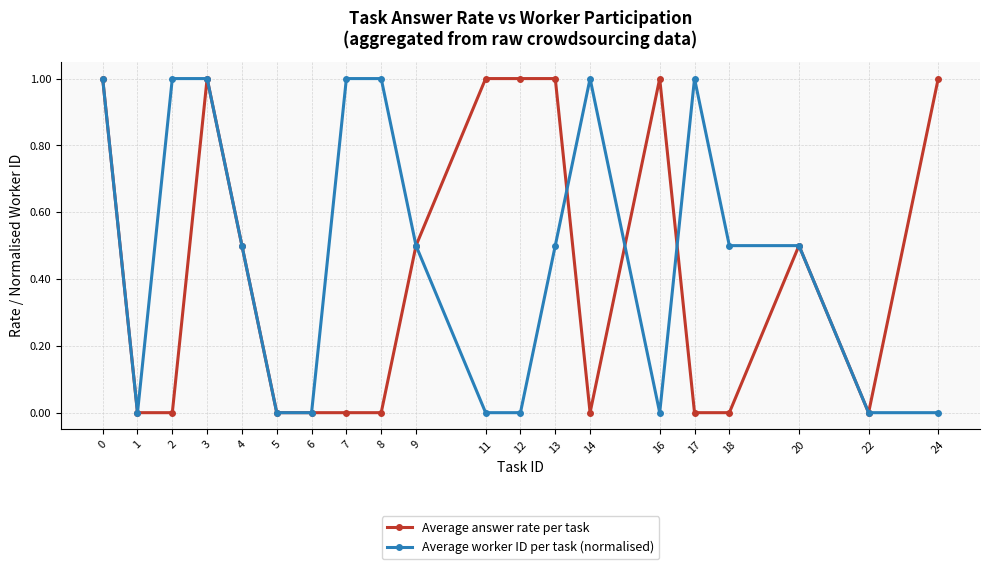

Is this an area chart (filled region under the line)?

No